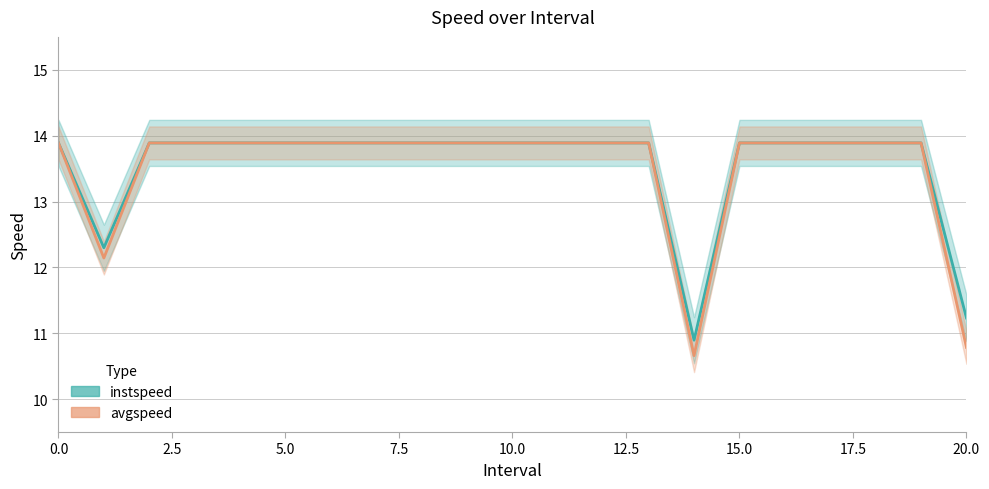

Which label corresponds to the smallest value in the chart?

14.0